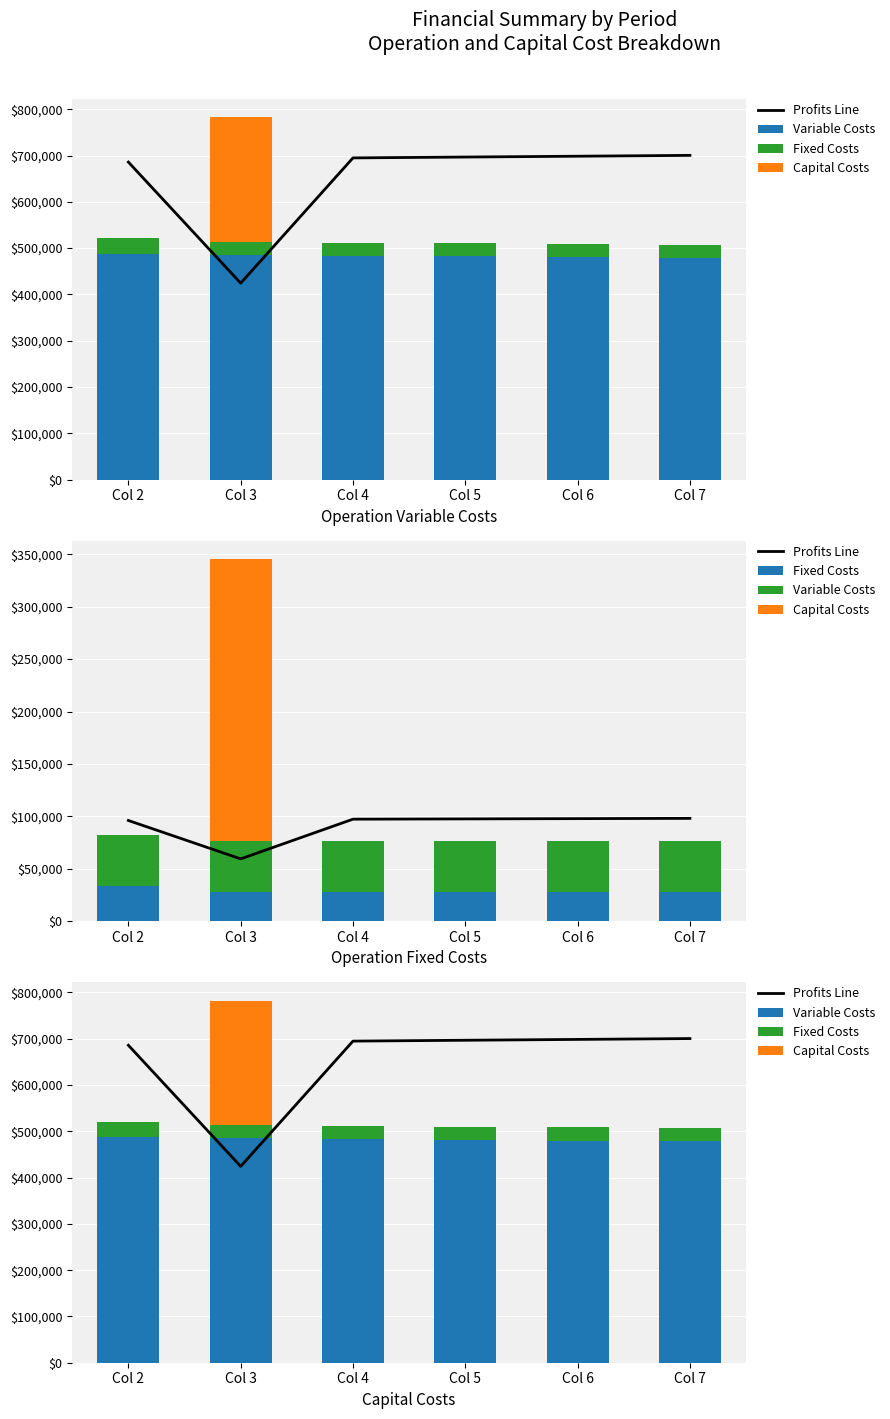

Count the number of data series in this chart.

4